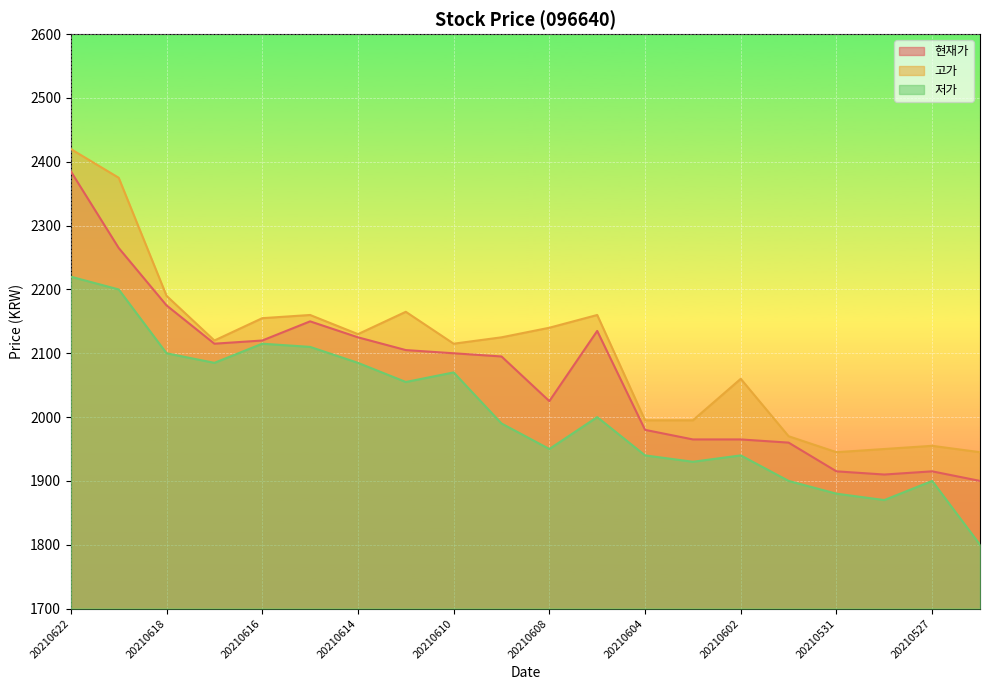

What is the maximum value for 현재가?

2385